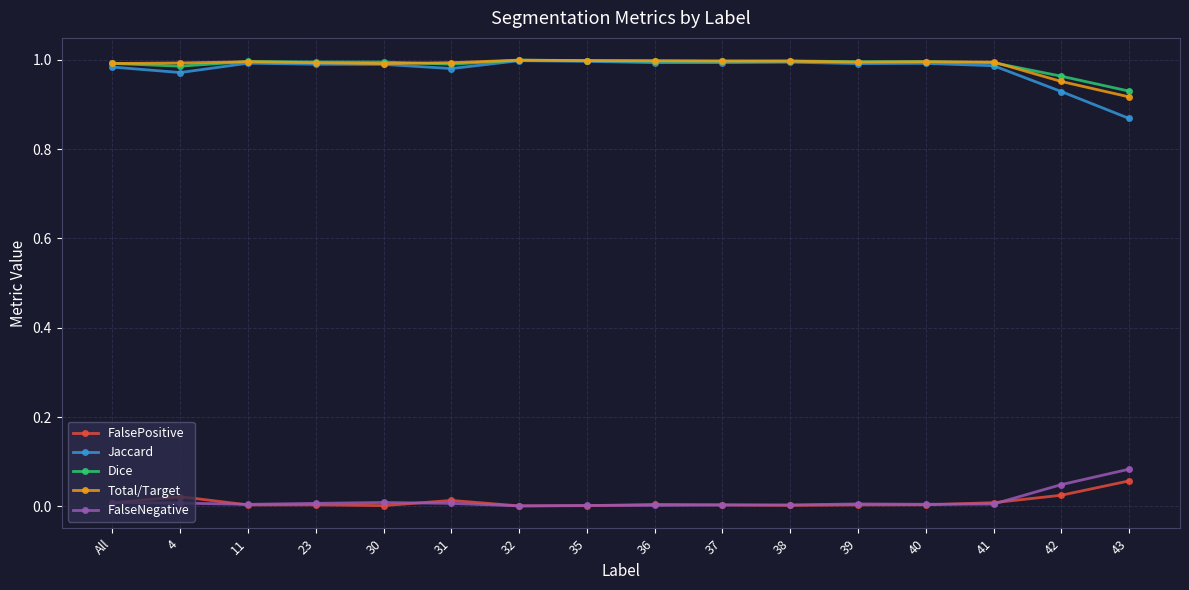

At which label does Jaccard reach its minimum?

43